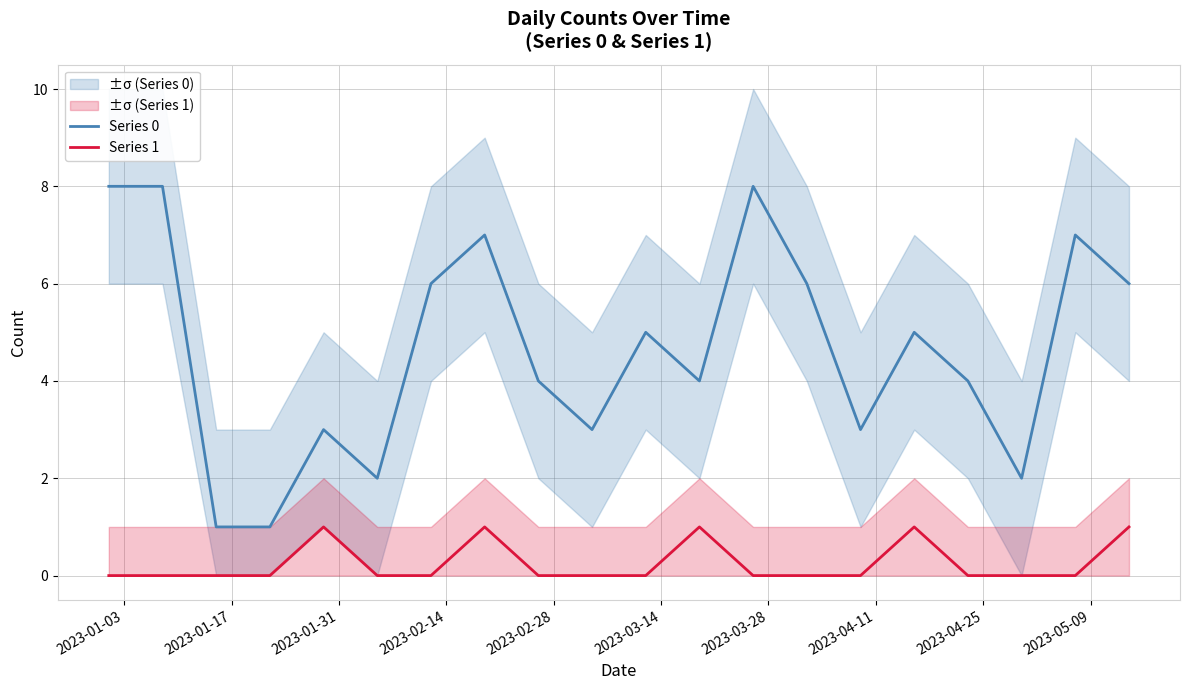

Reading left to right, extract all data points from this chart.

Series 0: 8	8	1	1	3	2	6	7	4	3	5	4	8	6	3	5	4	2	7	6
Series 1: 0	0	0	0	1	0	0	1	0	0	0	1	0	0	0	1	0	0	0	1